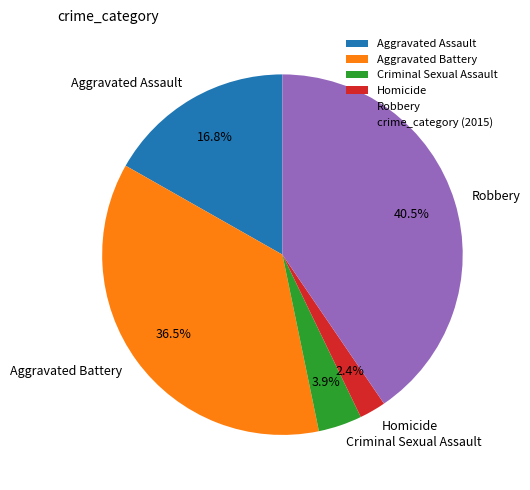

Between Criminal Sexual Assault and Aggravated Assault, which is larger?

Aggravated Assault